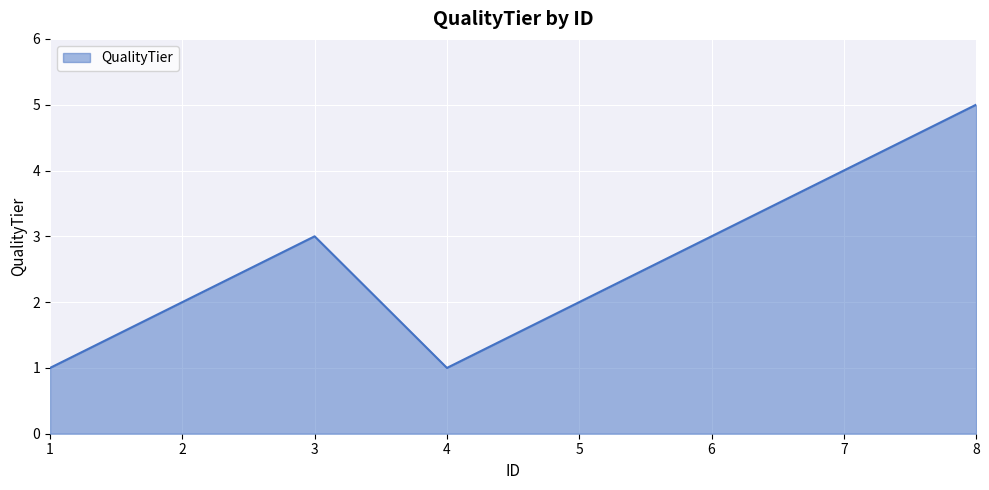

Which has a higher value, 7 or 3?

7